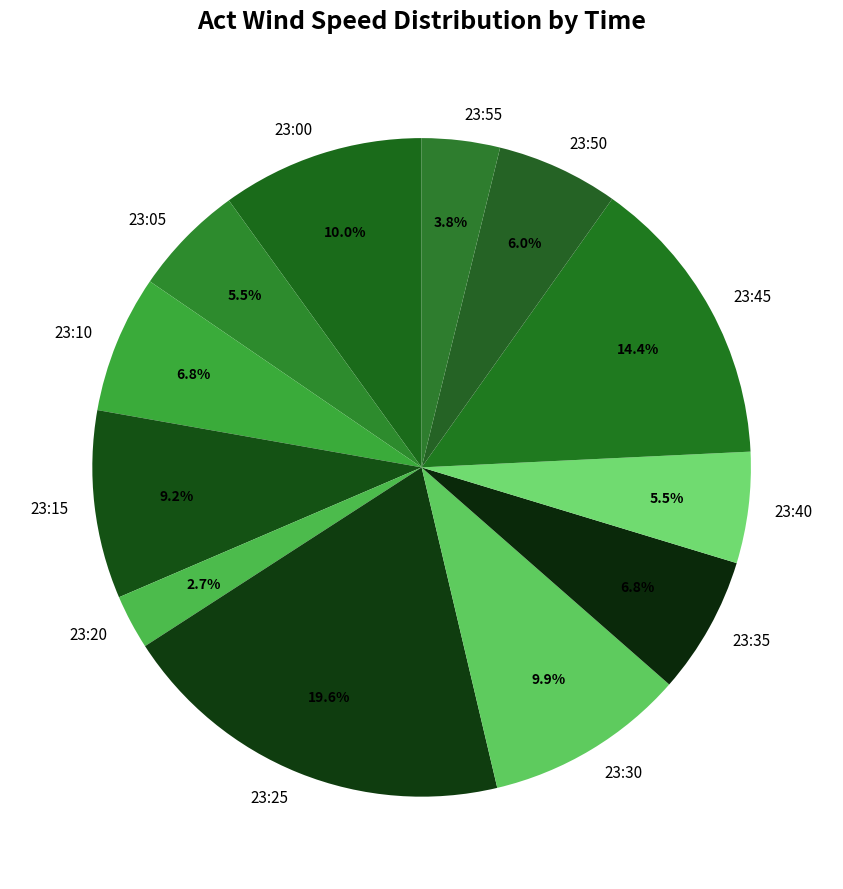

Is there a majority slice in this chart?

No